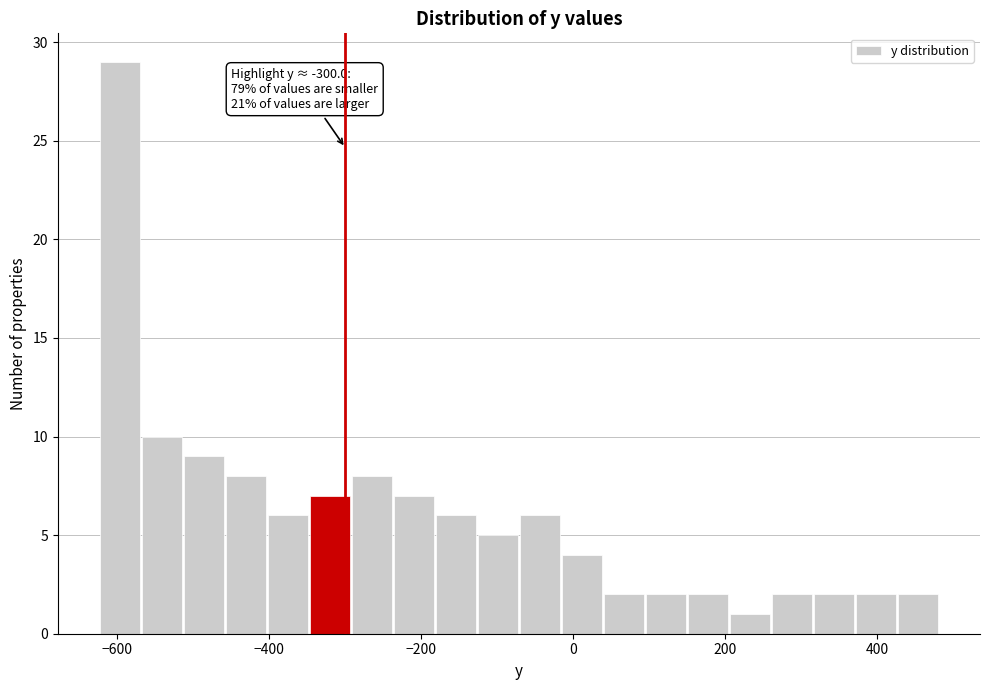

Read against the x-axis, roughly where is the centre of the tallest bar?

-600